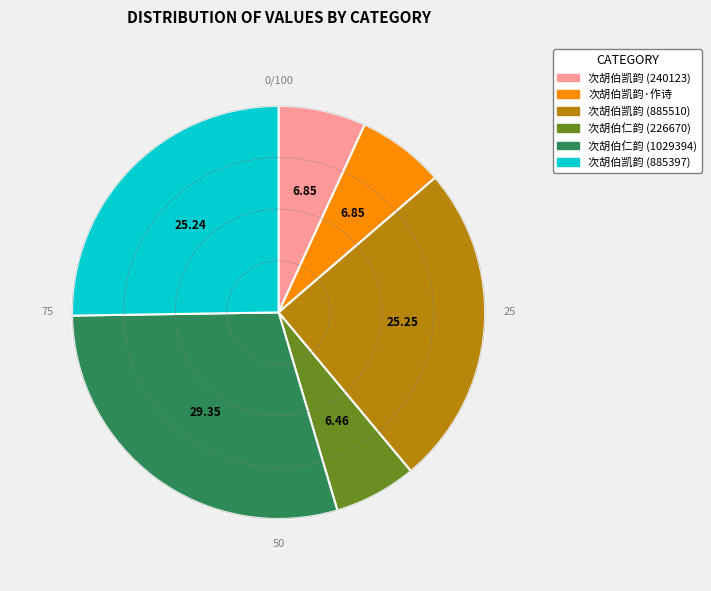

Do 次胡伯凯韵 (885510) and 次胡伯仁韵 (226670) together represent more than half of the pie?

No